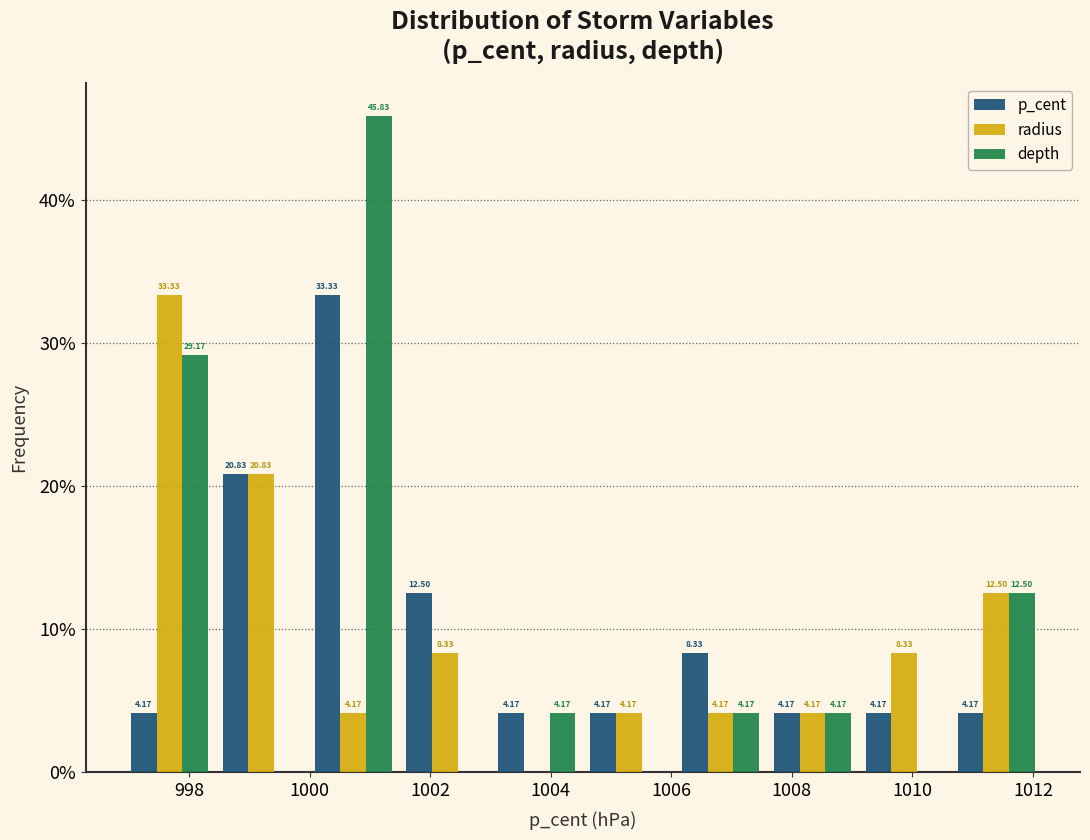

In the depth series, which range on the x-axis has the tallest bar?

1000.0 to 1001.4